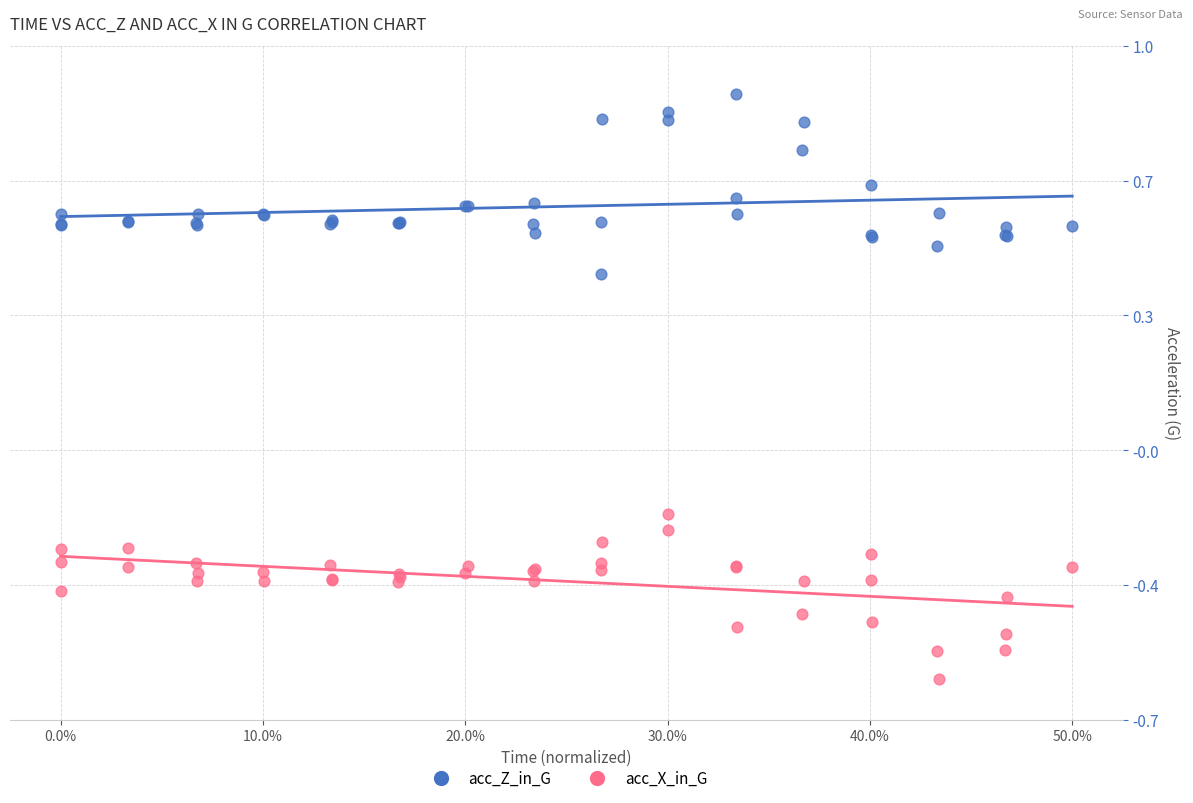

Which series contains the highest Y value?

acc_Z_in_G